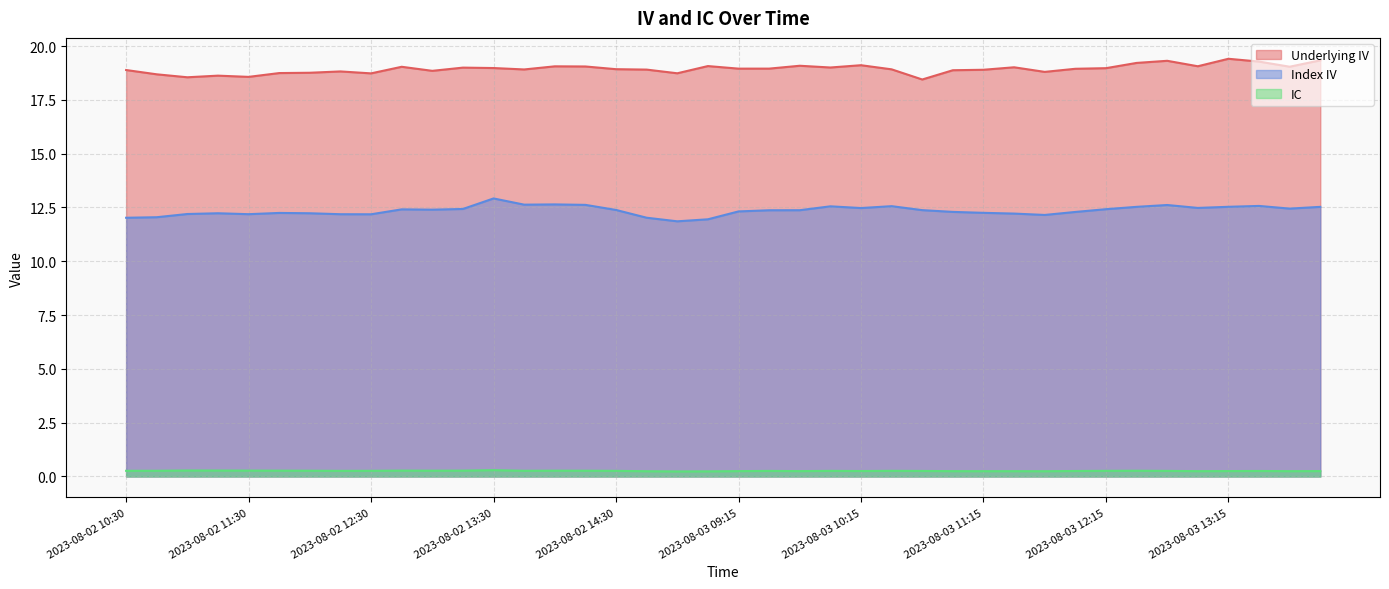

At how many categories does at least one series exceed 2?

40